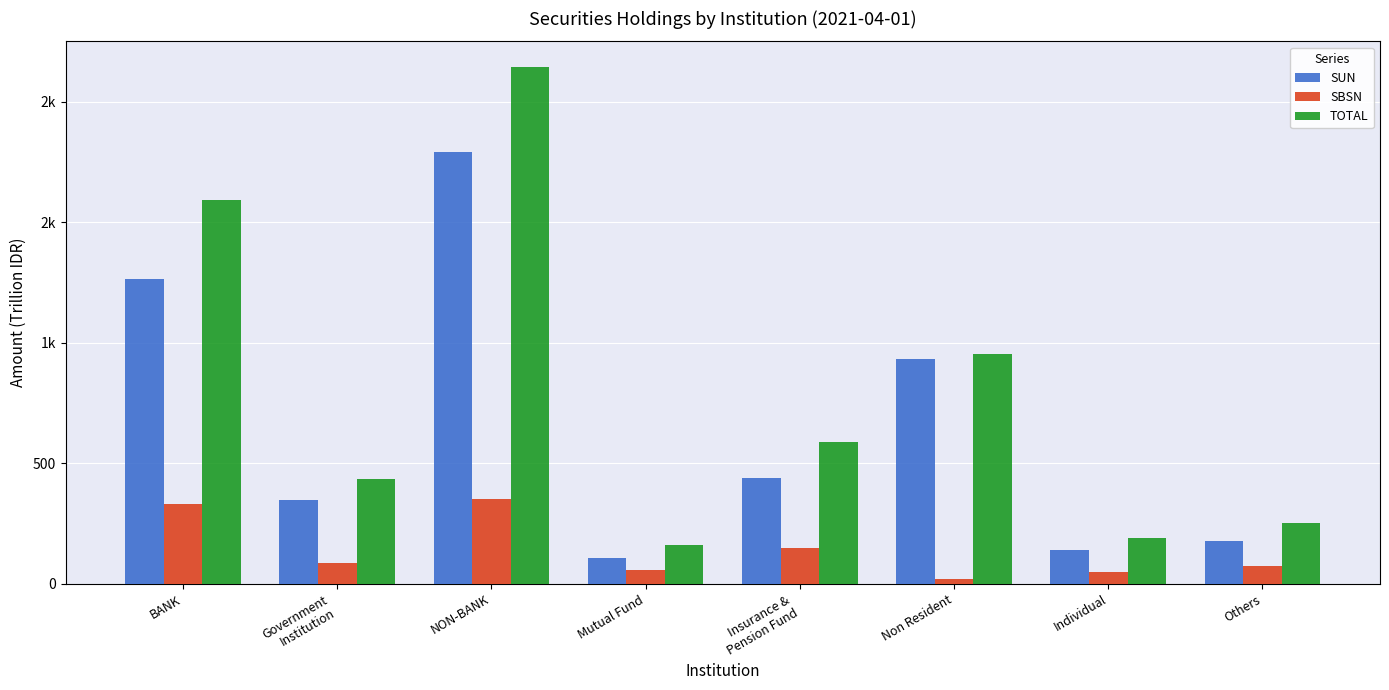

At BANK, list the series in order from largest to smallest.

TOTAL, SUN, SBSN